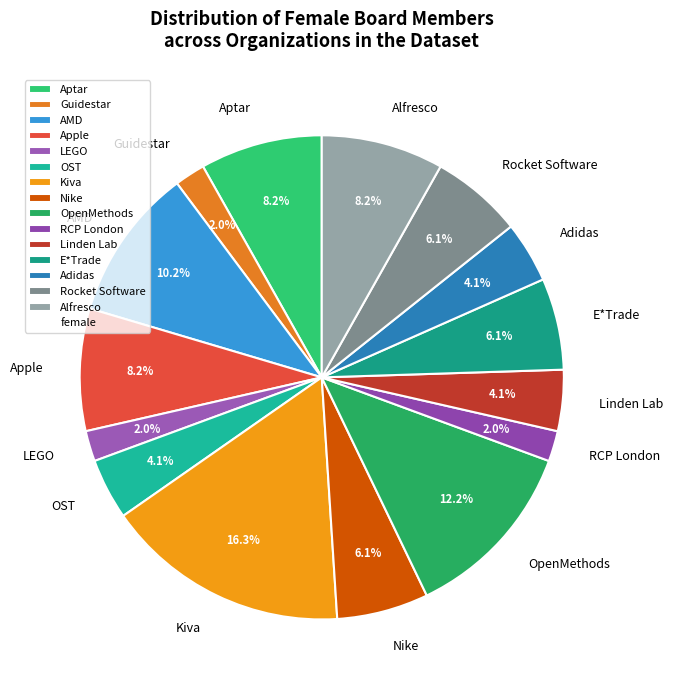

To the nearest percent, what is the average slice percentage?

7%